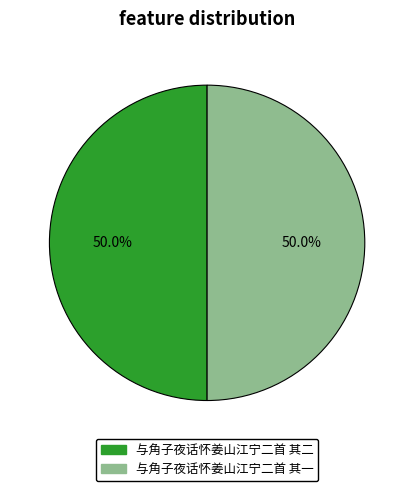

What is the ratio of the value at 与角子夜话怀姜山江宁二首 其二 to the value at 与角子夜话怀姜山江宁二首 其一?

1.0